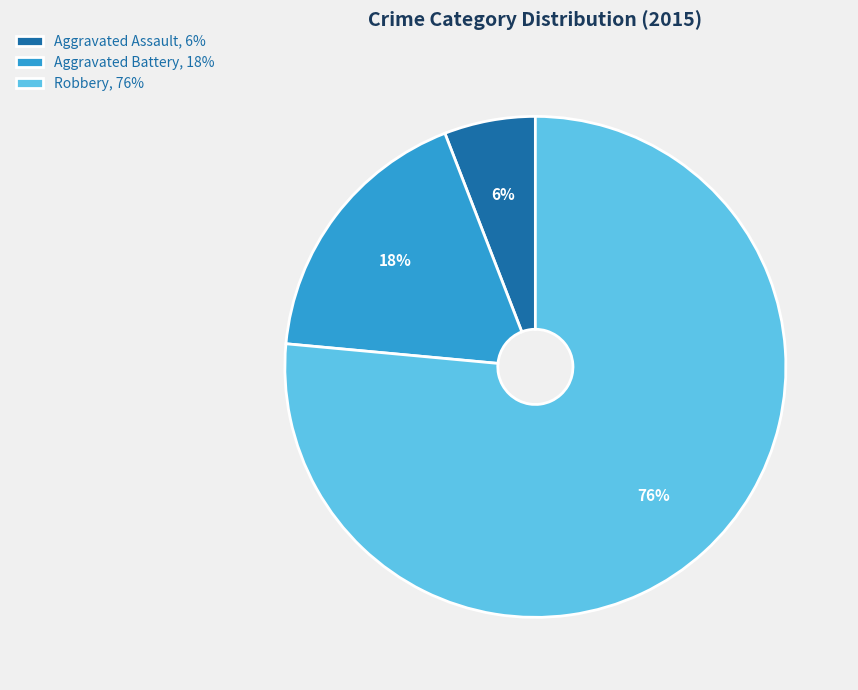

To the nearest percent, what portion does Robbery represent?

76%